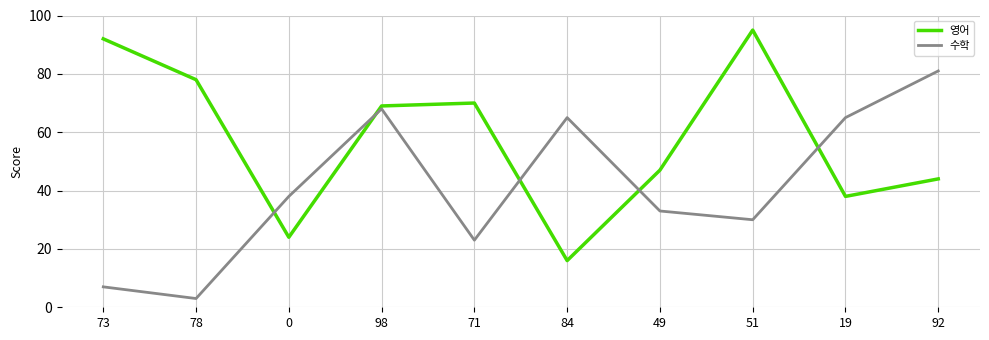

Between which two adjacent categories do 수학 and 영어 first intersect?

78 and 0